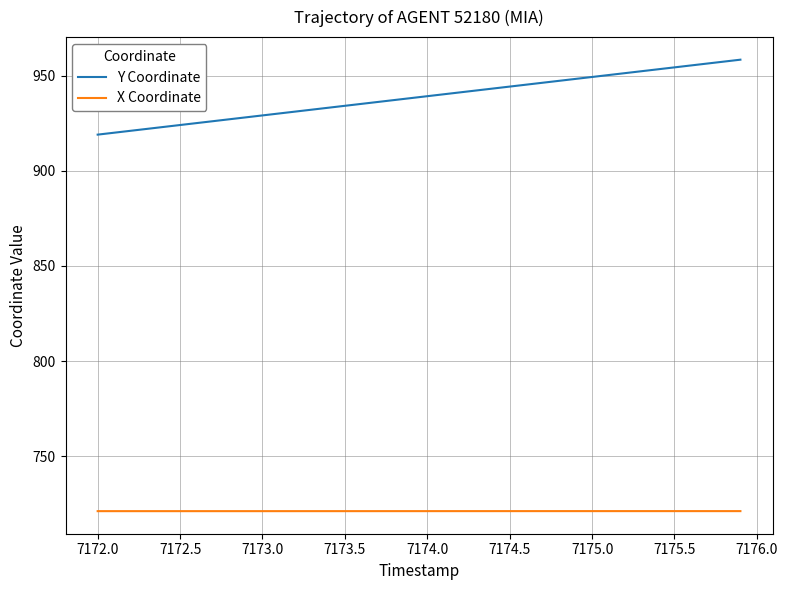

What are all the series names shown in the legend?

Y Coordinate, X Coordinate